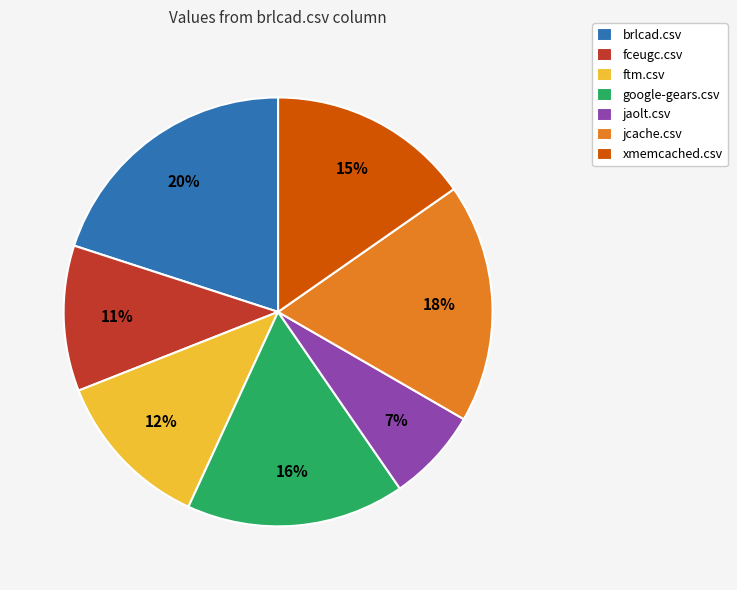

Is it true that xmemcached.csv is 1% of the pie?

False